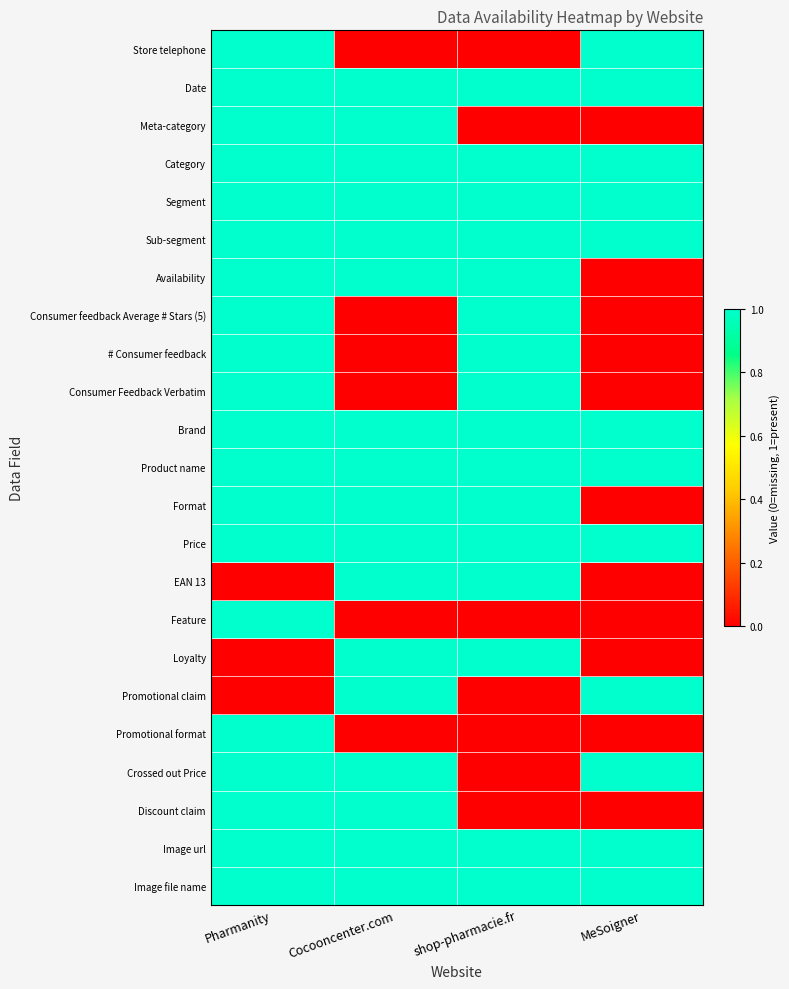

Reading right to left, what are all the values shown in this chart?

Store telephone: MeSoigner=1	shop-pharmacie.fr=0	Cocooncenter.com=0	Pharmanity=1
Date: MeSoigner=1	shop-pharmacie.fr=1	Cocooncenter.com=1	Pharmanity=1
Meta-category: MeSoigner=0	shop-pharmacie.fr=0	Cocooncenter.com=1	Pharmanity=1
Category: MeSoigner=1	shop-pharmacie.fr=1	Cocooncenter.com=1	Pharmanity=1
Segment: MeSoigner=1	shop-pharmacie.fr=1	Cocooncenter.com=1	Pharmanity=1
Sub-segment: MeSoigner=1	shop-pharmacie.fr=1	Cocooncenter.com=1	Pharmanity=1
Availability: MeSoigner=0	shop-pharmacie.fr=1	Cocooncenter.com=1	Pharmanity=1
Consumer feedback Average # Stars (5): MeSoigner=0	shop-pharmacie.fr=1	Cocooncenter.com=0	Pharmanity=1
# Consumer feedback: MeSoigner=0	shop-pharmacie.fr=1	Cocooncenter.com=0	Pharmanity=1
Consumer Feedback Verbatim: MeSoigner=0	shop-pharmacie.fr=1	Cocooncenter.com=0	Pharmanity=1
Brand: MeSoigner=1	shop-pharmacie.fr=1	Cocooncenter.com=1	Pharmanity=1
Product name: MeSoigner=1	shop-pharmacie.fr=1	Cocooncenter.com=1	Pharmanity=1
Format: MeSoigner=0	shop-pharmacie.fr=1	Cocooncenter.com=1	Pharmanity=1
Price: MeSoigner=1	shop-pharmacie.fr=1	Cocooncenter.com=1	Pharmanity=1
EAN 13: MeSoigner=0	shop-pharmacie.fr=1	Cocooncenter.com=1	Pharmanity=0
Feature: MeSoigner=0	shop-pharmacie.fr=0	Cocooncenter.com=0	Pharmanity=1
Loyalty: MeSoigner=0	shop-pharmacie.fr=1	Cocooncenter.com=1	Pharmanity=0
Promotional claim: MeSoigner=1	shop-pharmacie.fr=0	Cocooncenter.com=1	Pharmanity=0
Promotional format: MeSoigner=0	shop-pharmacie.fr=0	Cocooncenter.com=0	Pharmanity=1
Crossed out Price: MeSoigner=1	shop-pharmacie.fr=0	Cocooncenter.com=1	Pharmanity=1
Discount claim: MeSoigner=0	shop-pharmacie.fr=0	Cocooncenter.com=1	Pharmanity=1
Image url: MeSoigner=1	shop-pharmacie.fr=1	Cocooncenter.com=1	Pharmanity=1
Image file name: MeSoigner=1	shop-pharmacie.fr=1	Cocooncenter.com=1	Pharmanity=1